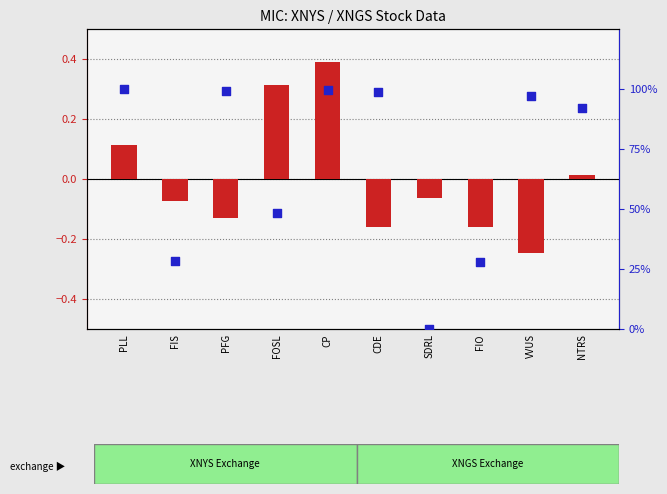

Which series has the largest Y range (max minus min)?

percentile rank within the sample